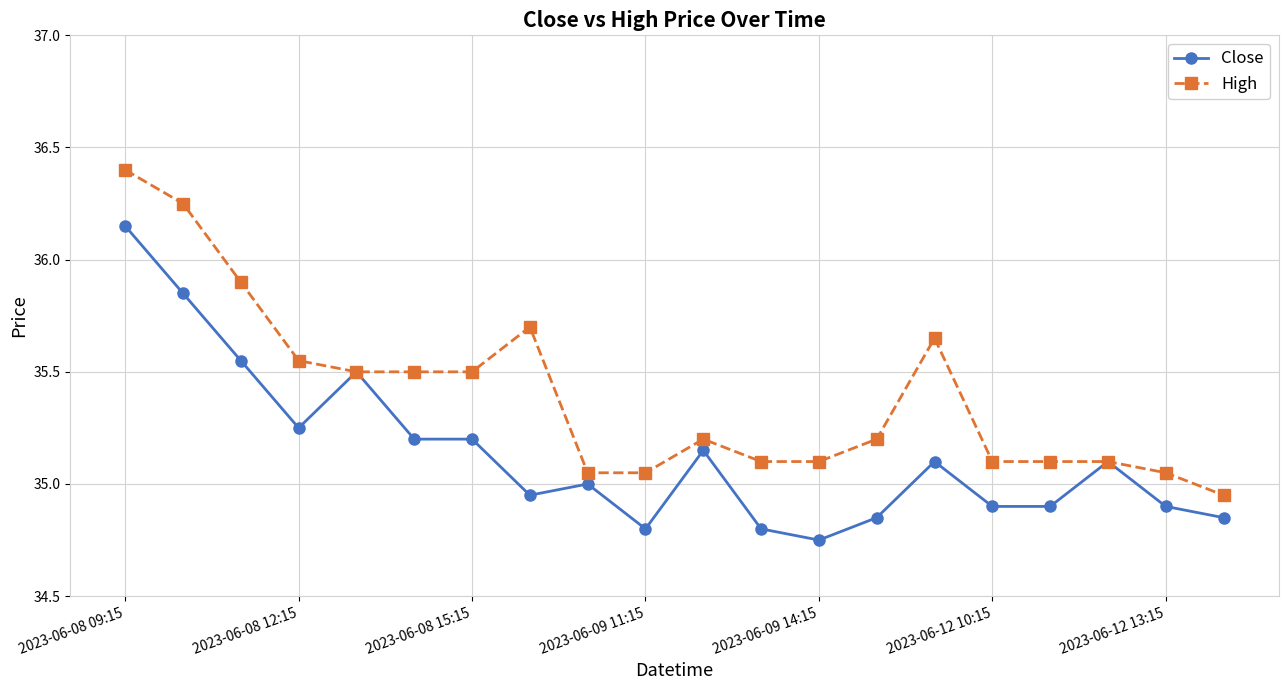

Does the chart have visible grid lines?

Yes